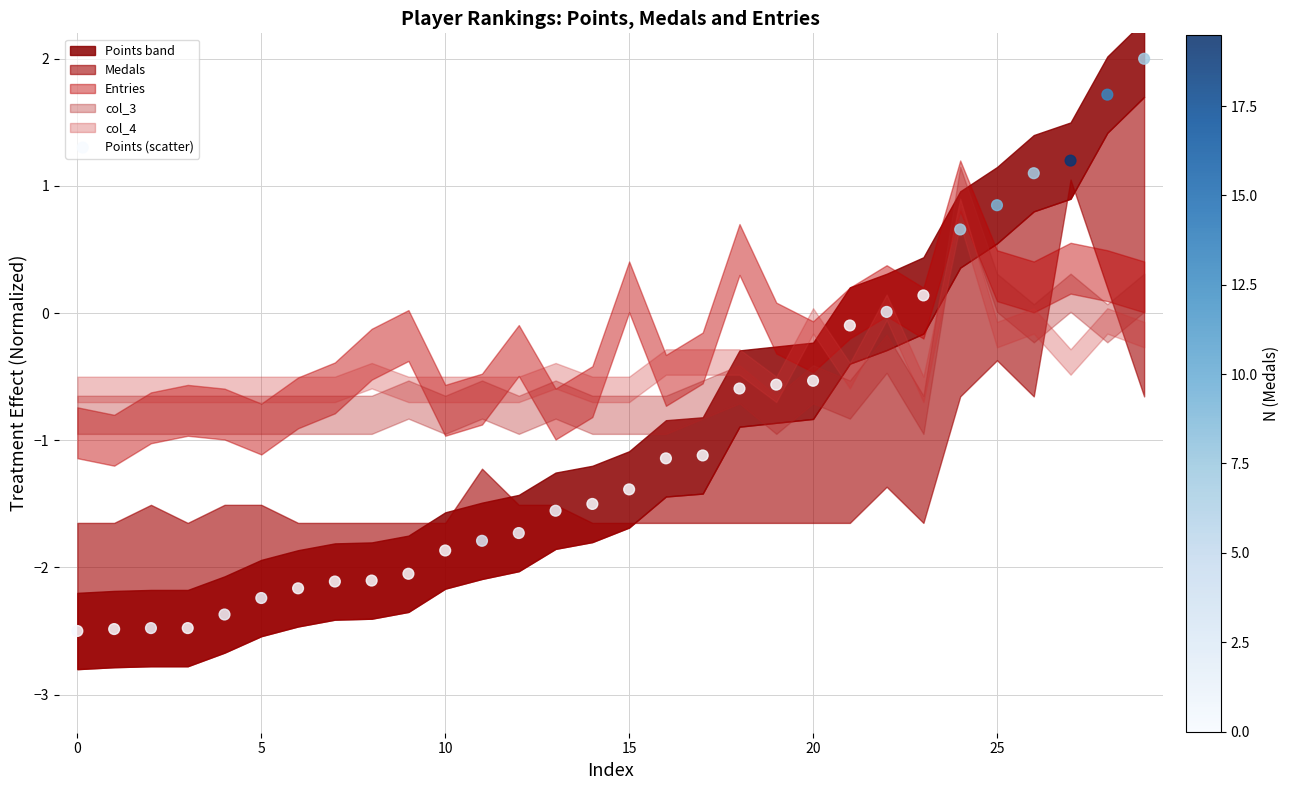

What is the range of Y values (max minus min)?

4.5